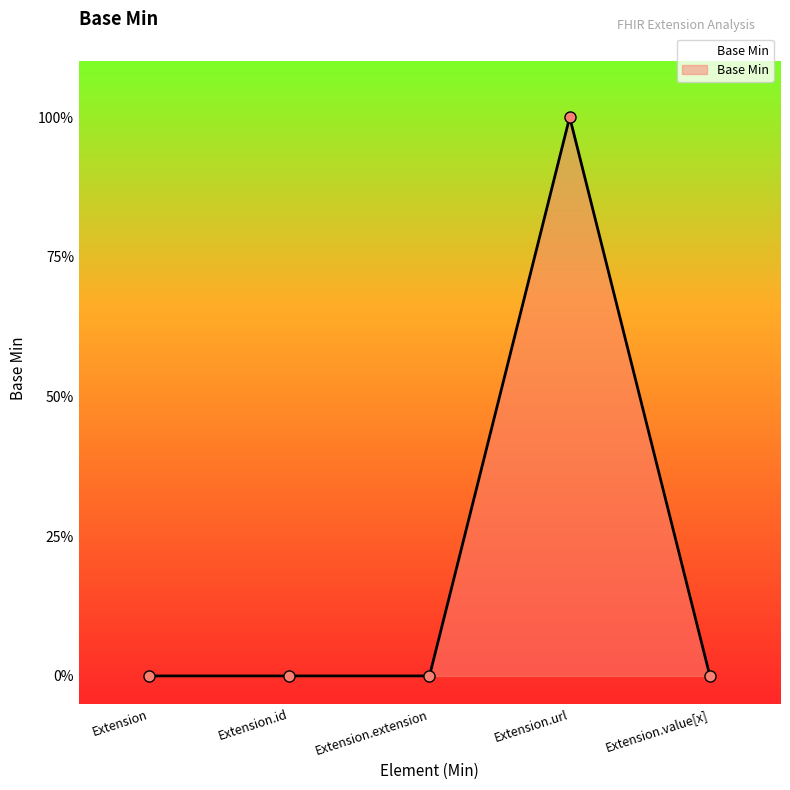

The value at Extension is 1. True or false?

False